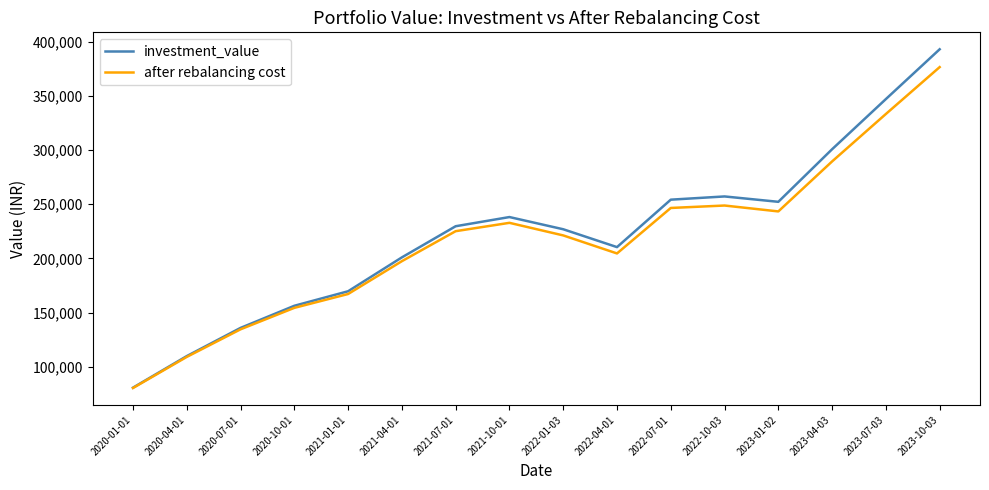

What is the total value across all series at 2021-04-01?

398402.5